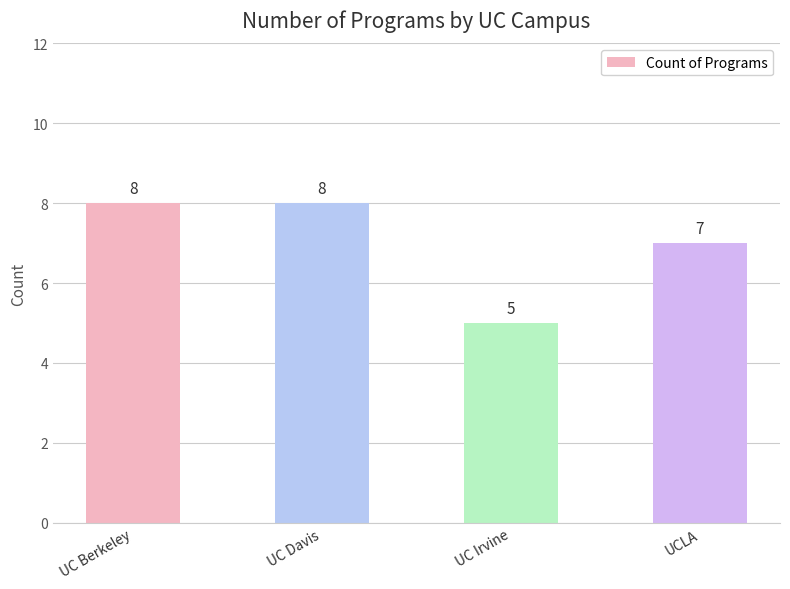

How many data points does each series have?

4